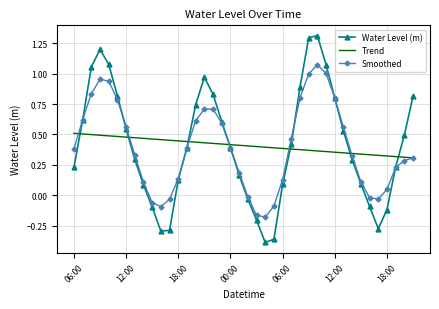

Which series has the largest range (max minus min)?

Water Level (m)